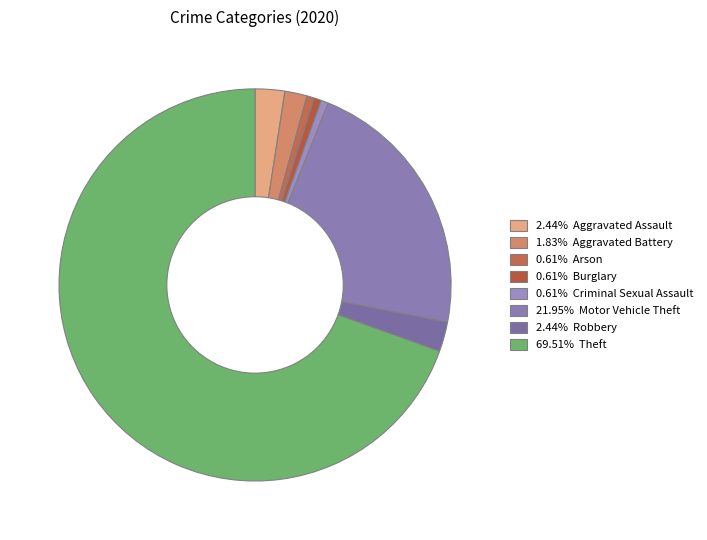

How many segments does this pie chart have?

8